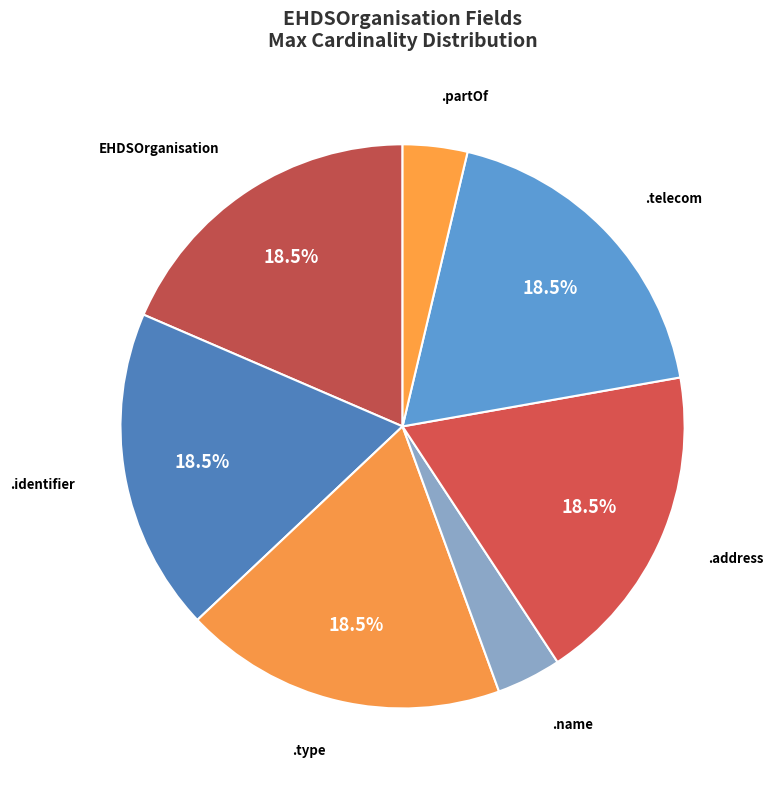

Is the sum of .identifier and EHDSOrganisation greater than half?

No